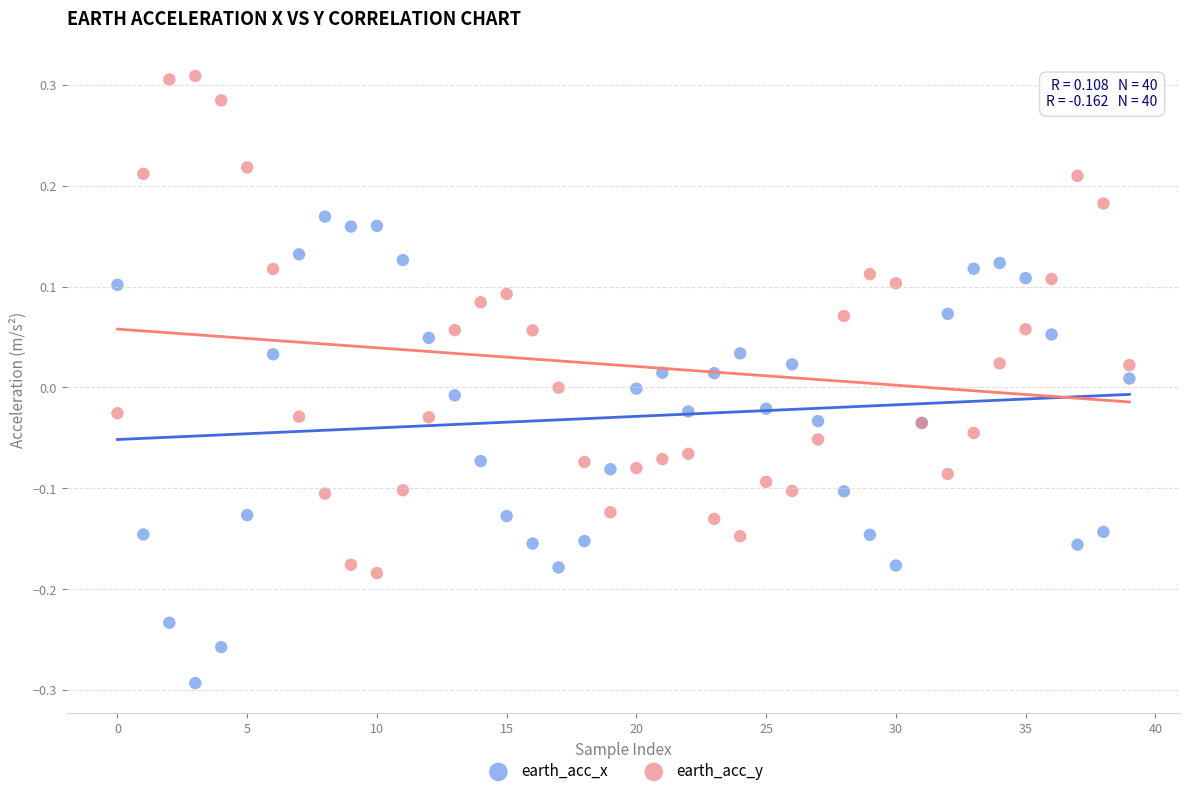

Which series contains the lowest Y value?

earth_acc_x